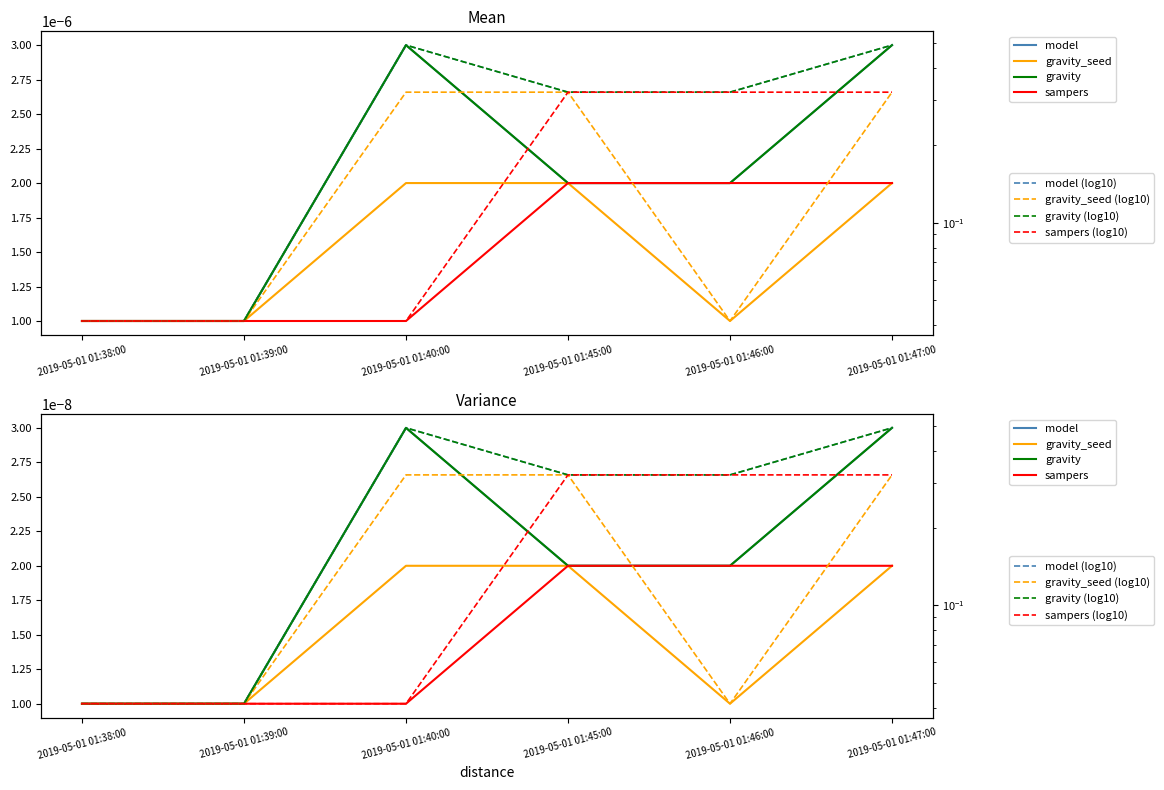

The value of model at 2019-05-01 01:46:00 is 0.0. True or false?

True